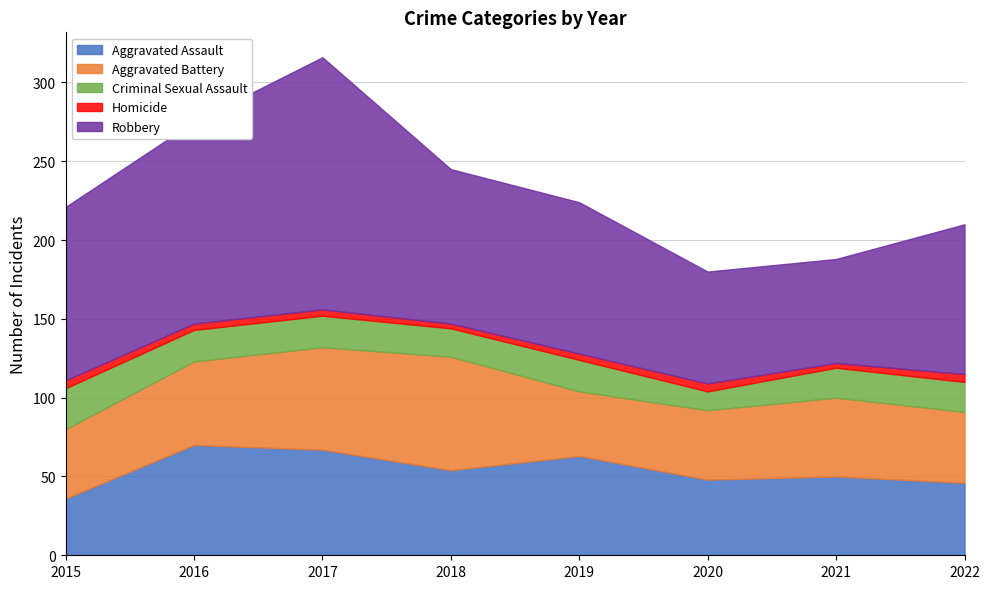

Reading left to right, what are all the values shown in this chart?

Aggravated Assault: 36	70	67	54	63	48	50	46
Aggravated Battery: 44	53	65	72	41	44	50	45
Criminal Sexual Assault: 26	20	20	18	20	12	19	19
Homicide: 5	4	4	3	4	5	3	5
Robbery: 110	128	160	98	96	71	66	95